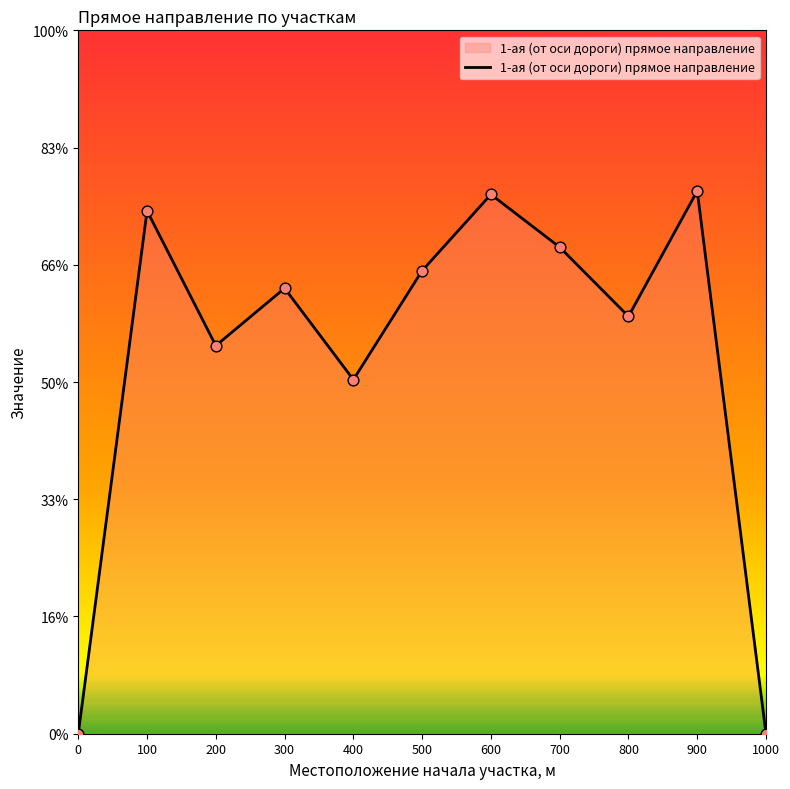

What is the change in value from 0 to 300?

+3.8